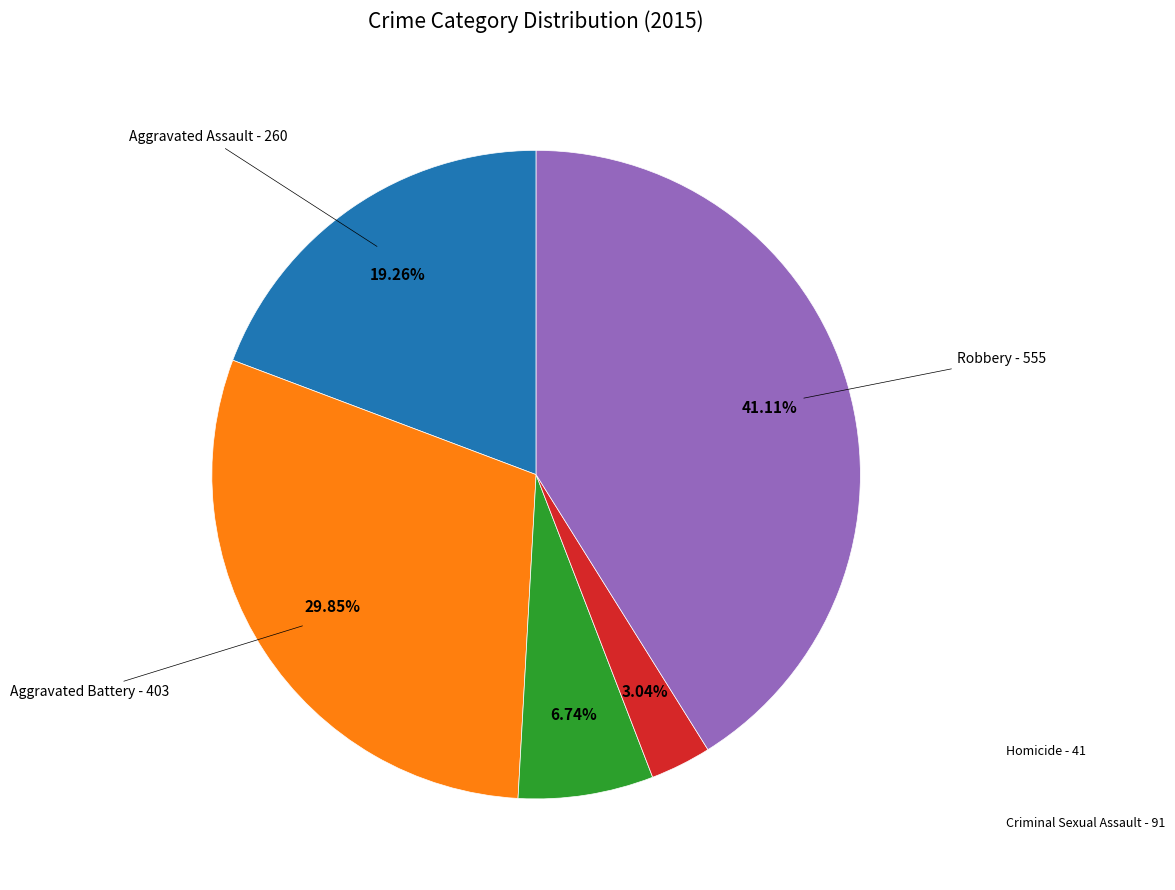

Is there any slice that represents more than half of the pie?

No